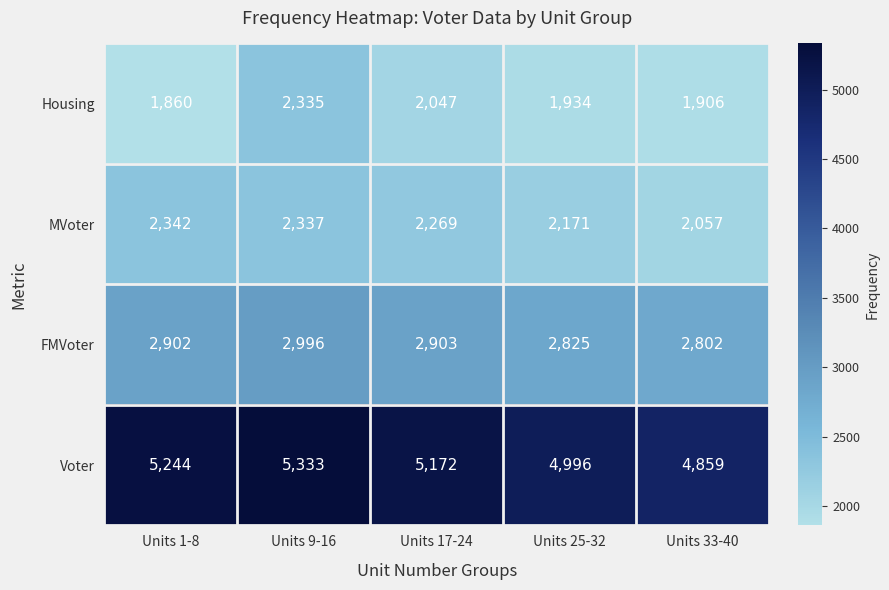

What is the spread (max minus min) of values at Units 25-32?

3062